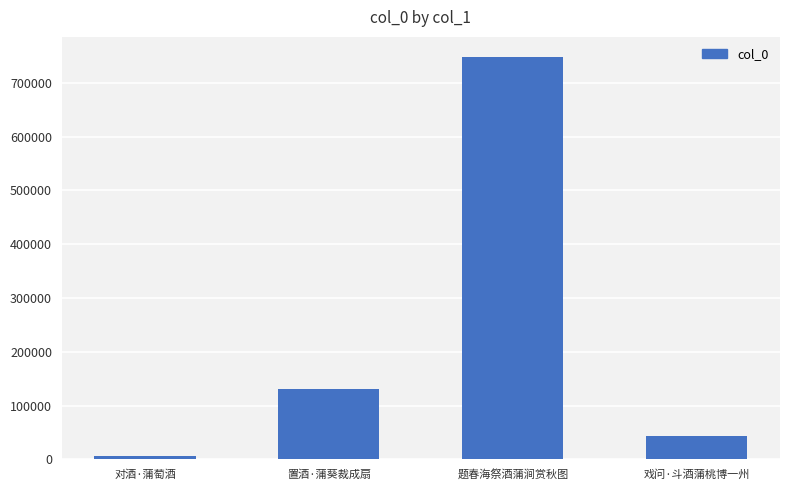

List the labels in order of value, largest first.

题春海祭酒蒲涧赏秋图, 置酒·蒲葵裁成扇, 戏问·斗酒蒲桃博一州, 对酒·蒲萄酒